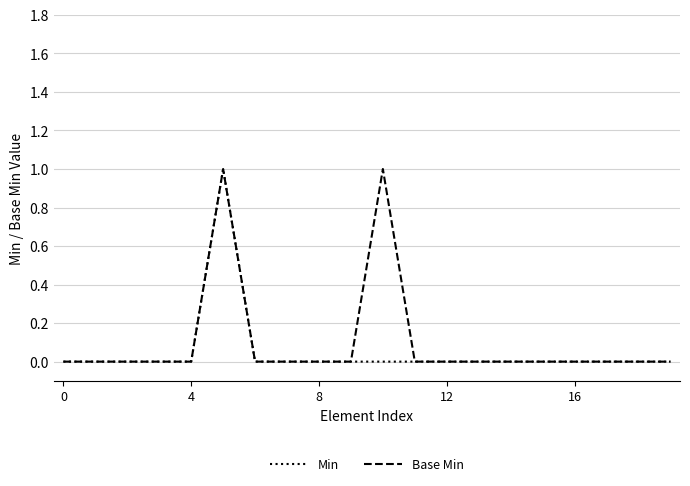

True or false: Base Min has a value of 1 at 0.

False